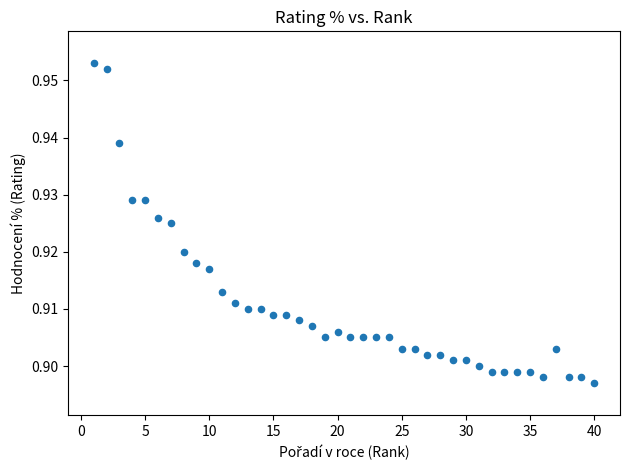

What is the range of X values (max minus min)?

39.0